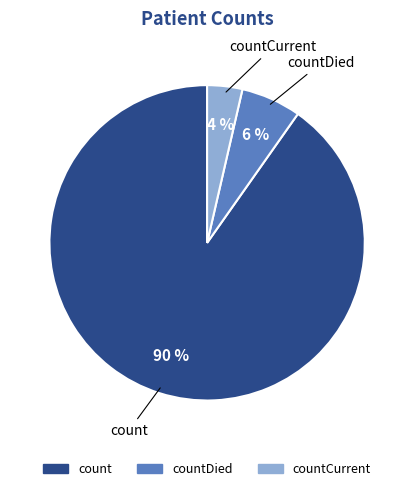

To the nearest percent, what is the average slice percentage?

33%